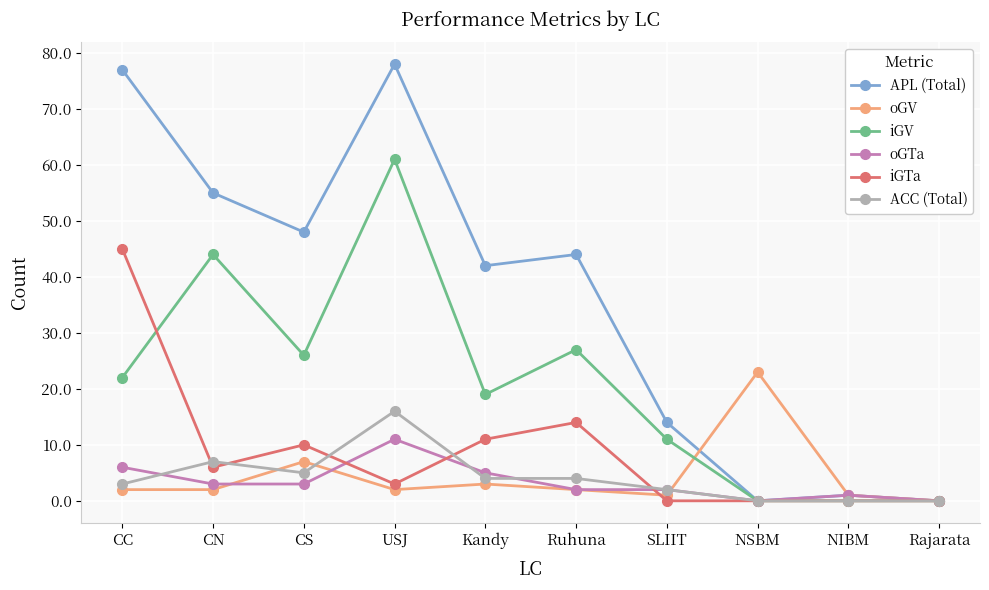

Reading left to right, what are all the values shown in this chart?

APL (Total): CC=77	CN=55	CS=48	USJ=78	Kandy=42	Ruhuna=44	SLIIT=14	NSBM=0	NIBM=1	Rajarata=0
oGV: CC=2	CN=2	CS=7	USJ=2	Kandy=3	Ruhuna=2	SLIIT=1	NSBM=23	NIBM=1	Rajarata=0
iGV: CC=22	CN=44	CS=26	USJ=61	Kandy=19	Ruhuna=27	SLIIT=11	NSBM=0	NIBM=0	Rajarata=0
oGTa: CC=6	CN=3	CS=3	USJ=11	Kandy=5	Ruhuna=2	SLIIT=2	NSBM=0	NIBM=1	Rajarata=0
iGTa: CC=45	CN=6	CS=10	USJ=3	Kandy=11	Ruhuna=14	SLIIT=0	NSBM=0	NIBM=0	Rajarata=0
ACC (Total): CC=3	CN=7	CS=5	USJ=16	Kandy=4	Ruhuna=4	SLIIT=2	NSBM=0	NIBM=0	Rajarata=0